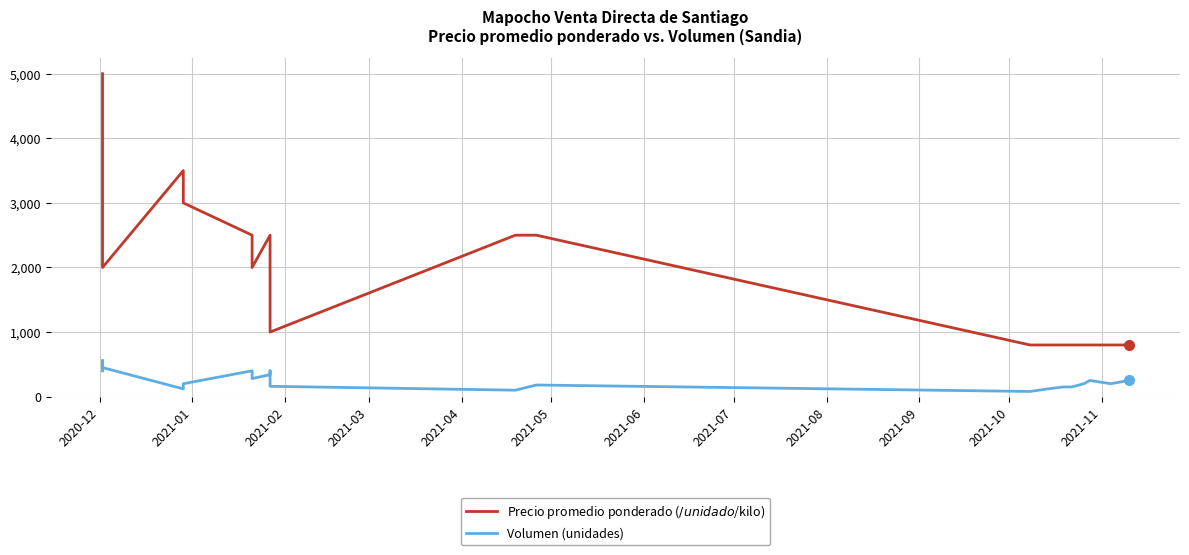

True or false: Volumen (unidades) and Precio promedio ponderado ($/unidad o $/kilo) cross at least once.

False